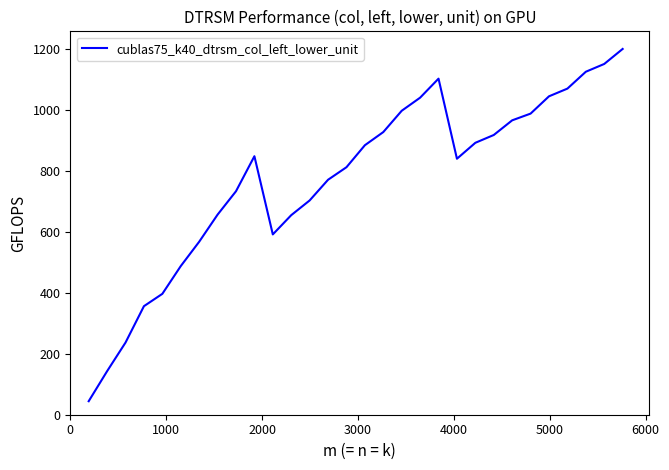

What is the maximum value shown in the chart?

1199.0